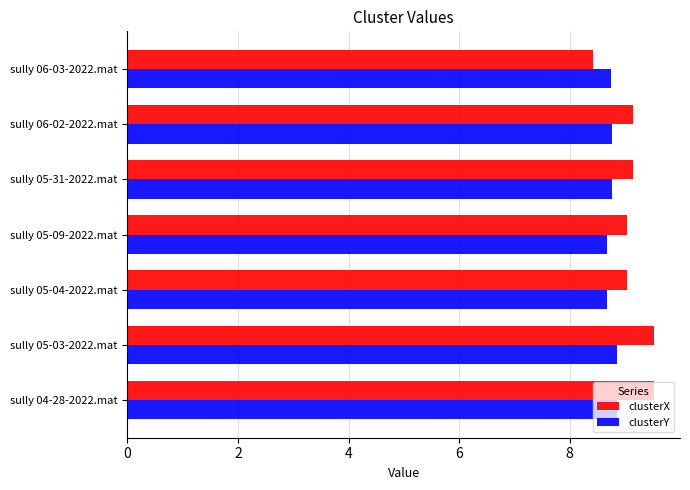

What value does the clusterX series have at sully 04-28-2022.mat?

9.5